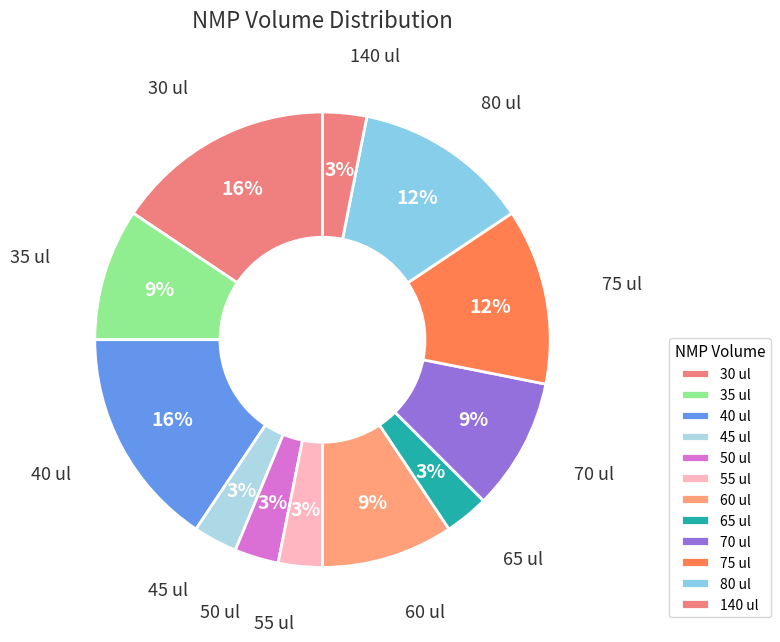

True or false: 75 ul accounts for 12% of the total.

True